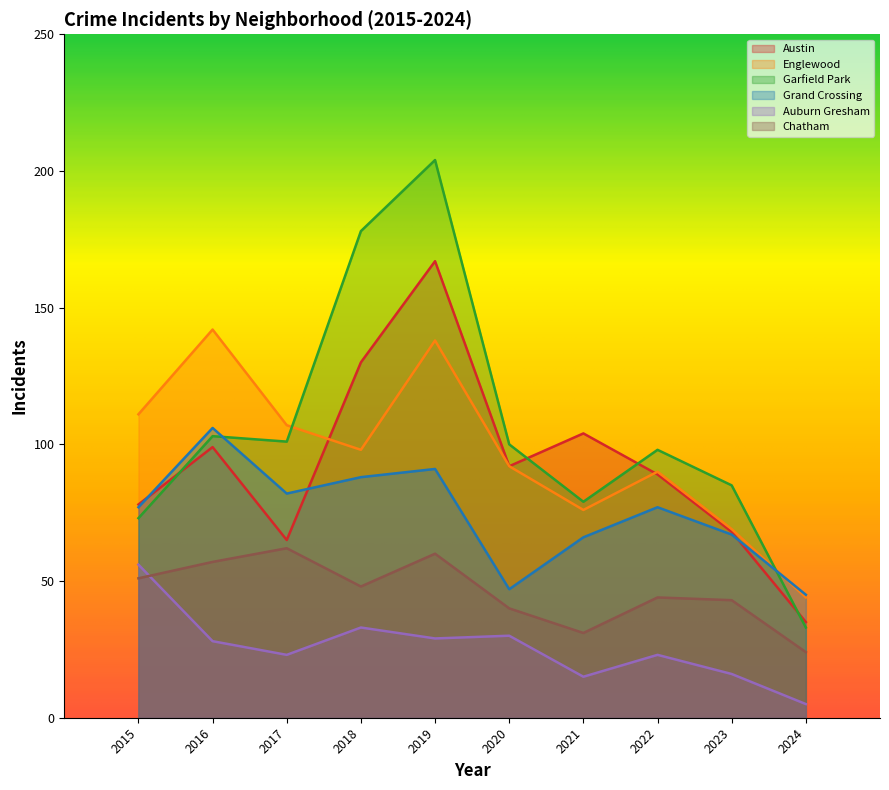

In Austin, how many points are higher than both neighbors (excluding endpoints)?

3